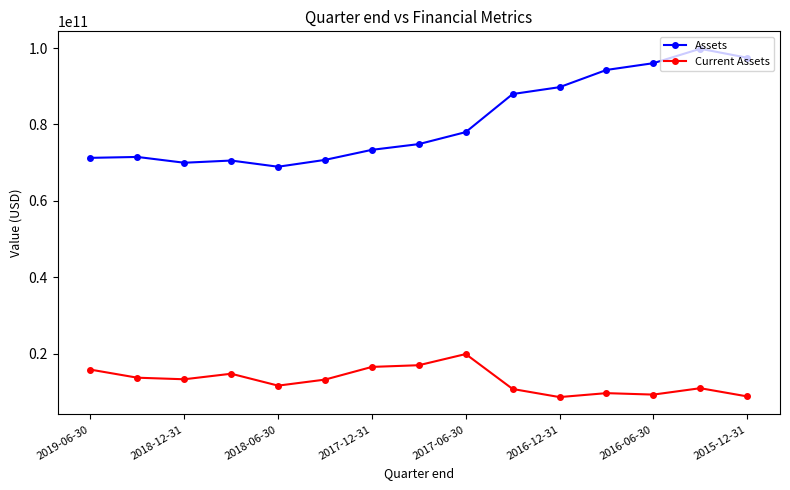

What is the difference between the second highest and second lowest values in the Current Assets series?

8165000000